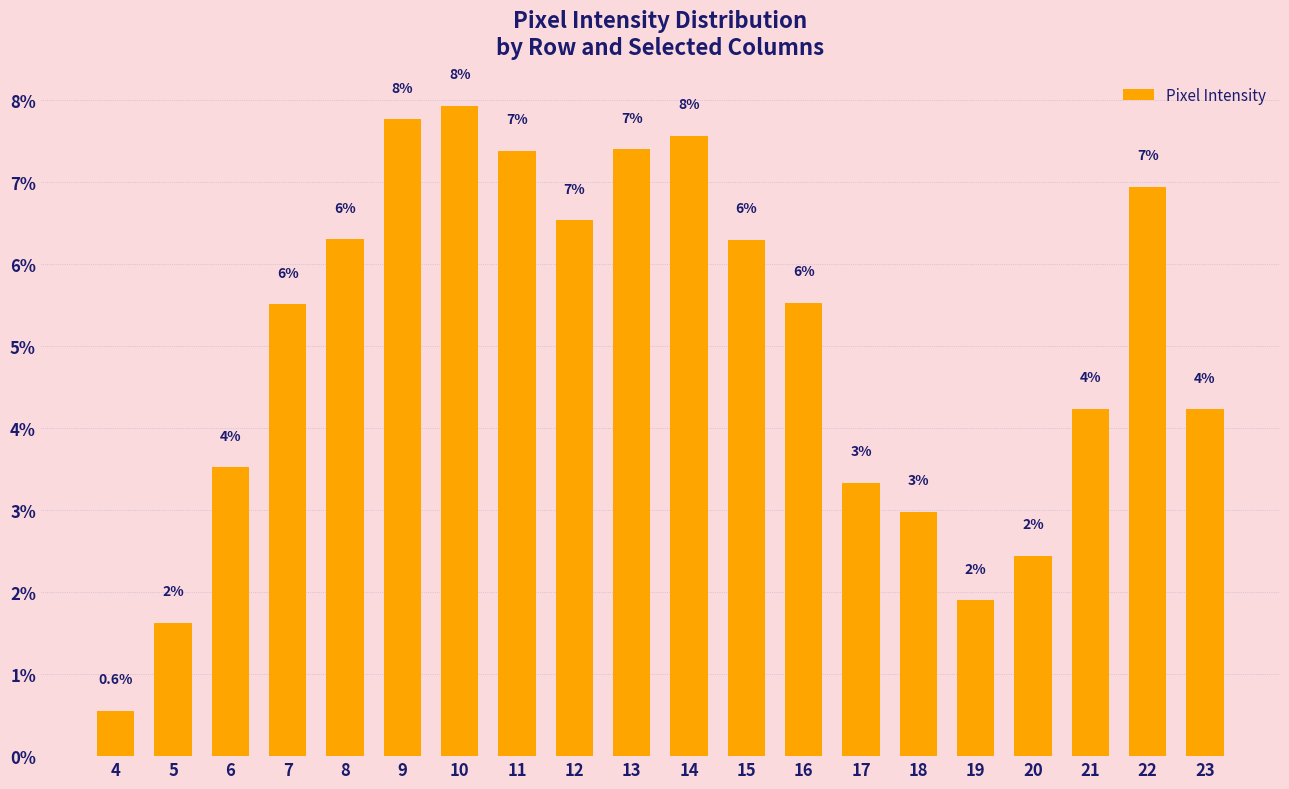

What is the ratio of the value at 8 to the value at 19?

3.3